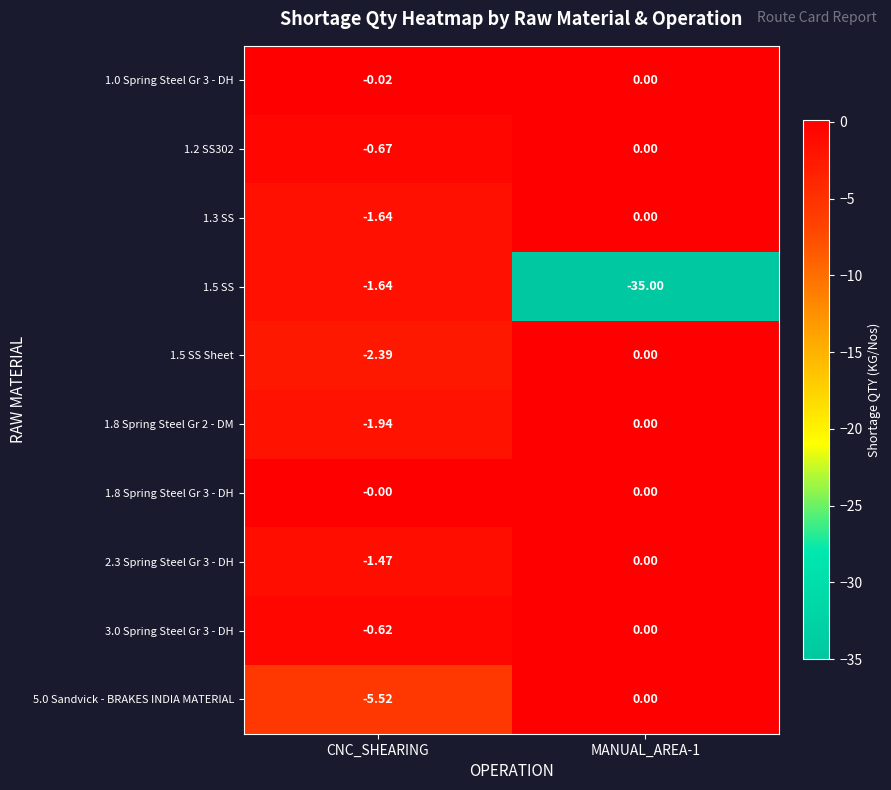

At which category is the sum across all series the highest?

CNC_SHEARING